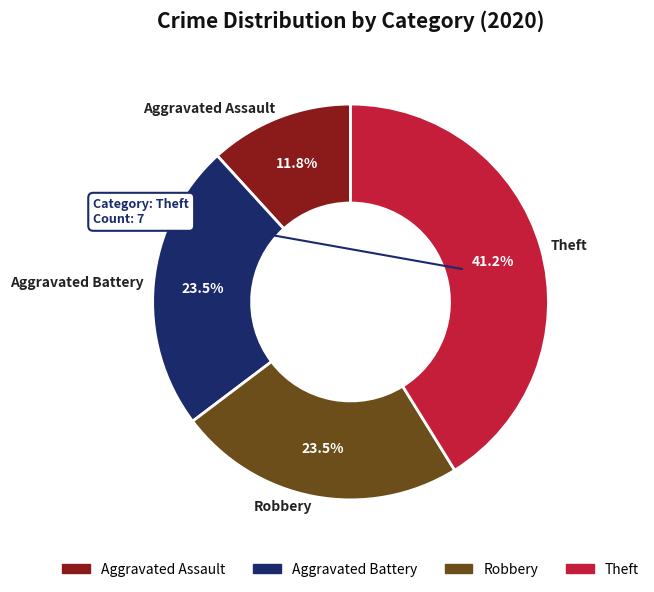

Count the number of slices in the pie.

4